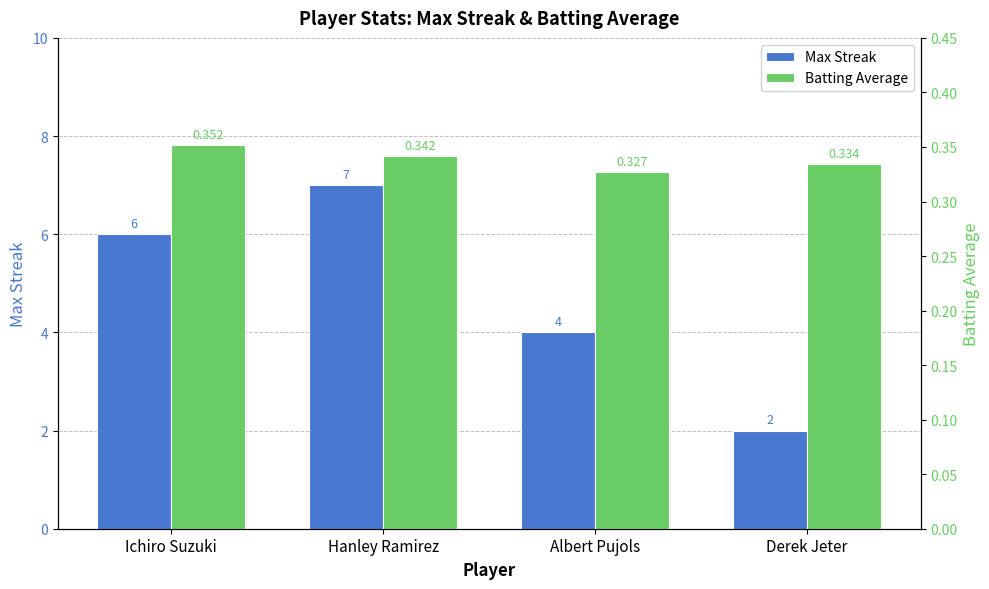

Is it true that Batting Average equals 0.5 at Hanley Ramirez?

False